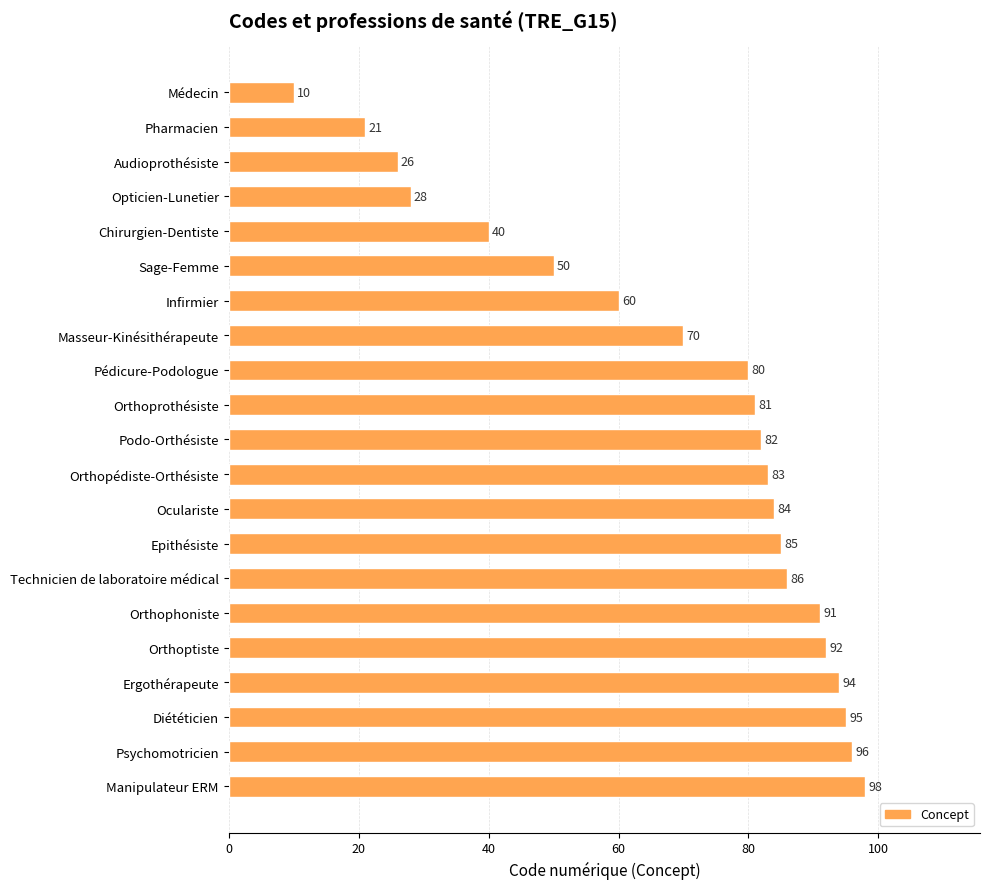

What is the smallest value displayed?

10